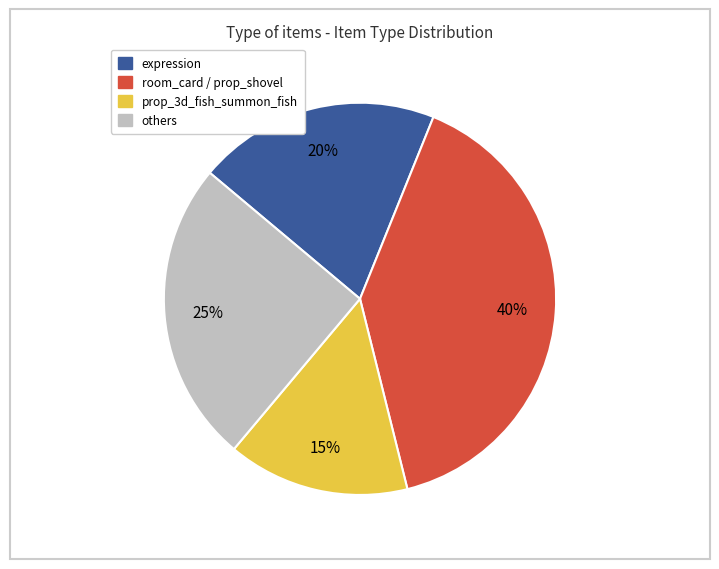

To the nearest percent, what is the average slice percentage?

25%